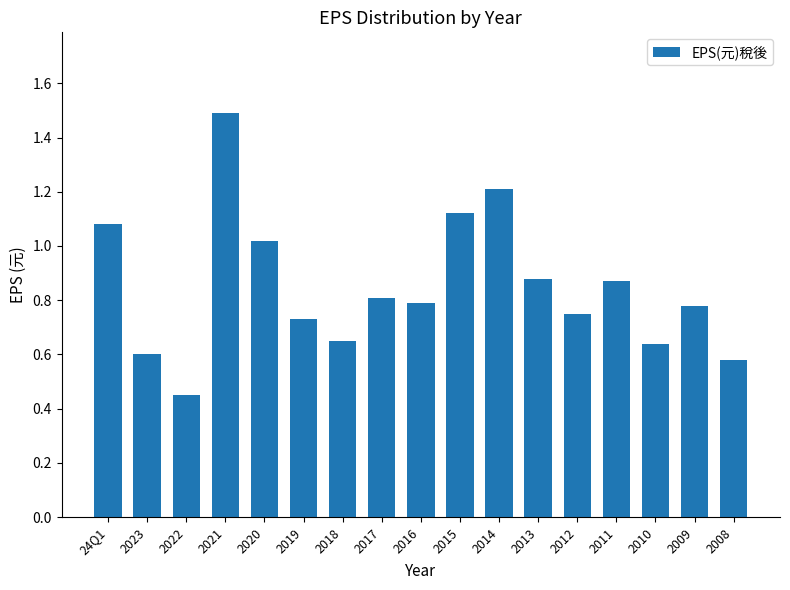

At which label is the value closest to 0?

2022